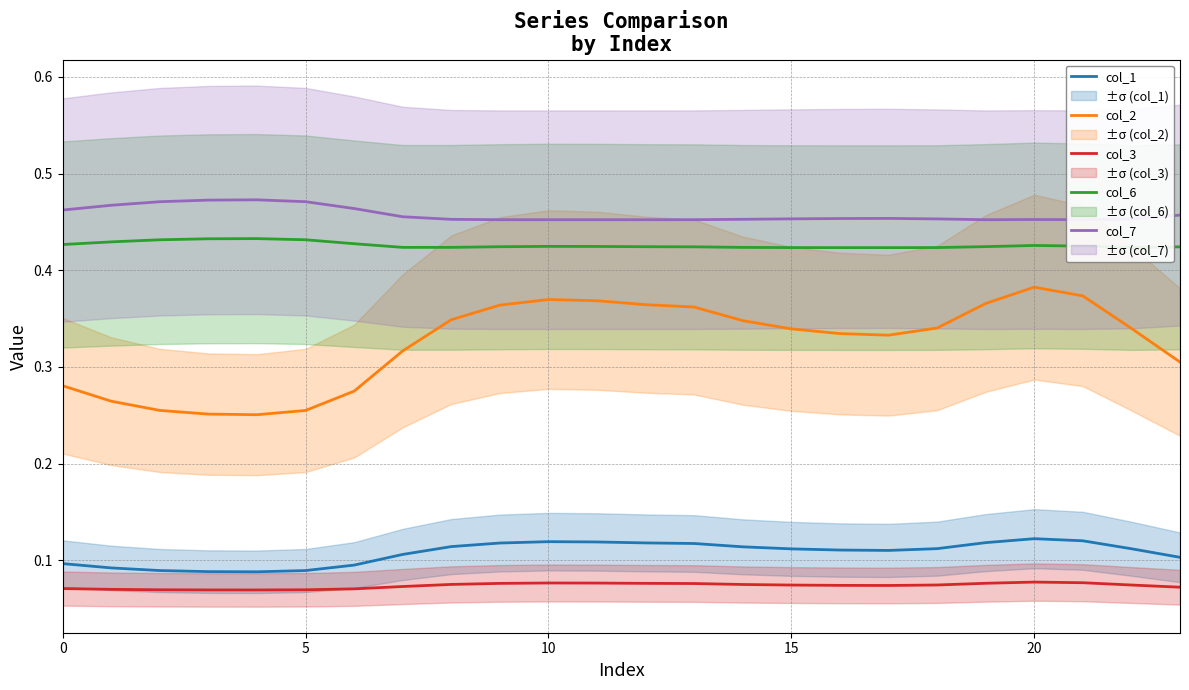

True or false: col_6 and col_2 cross at least once.

False